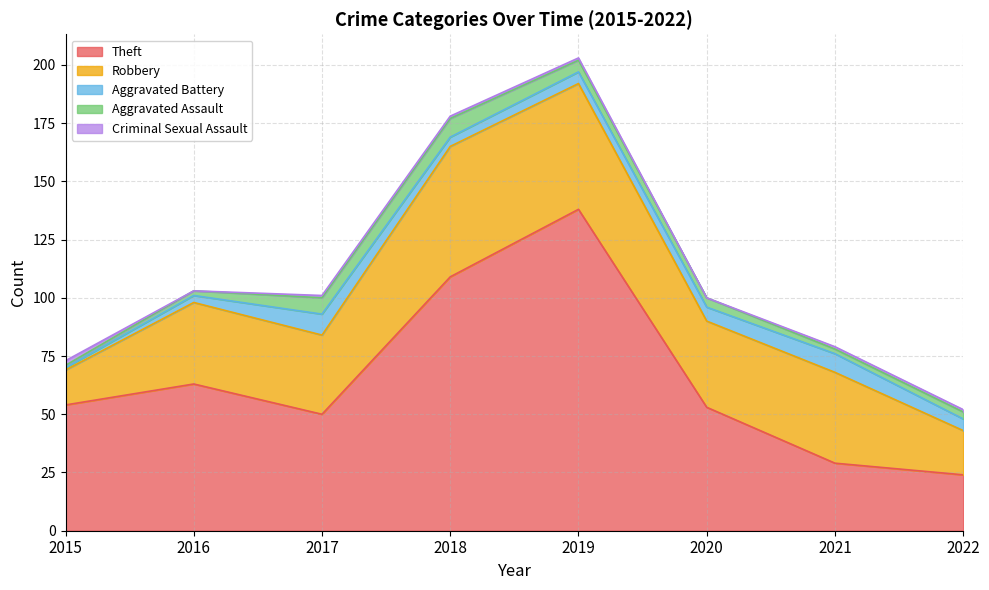

Reading left to right, list all the values displayed in this chart.

Theft: 2015=54	2016=63	2017=50	2018=109	2019=138	2020=53	2021=29	2022=24
Robbery: 2015=15	2016=35	2017=34	2018=56	2019=54	2020=37	2021=39	2022=19
Aggravated Battery: 2015=1	2016=3	2017=9	2018=4	2019=5	2020=6	2021=8	2022=5
Aggravated Assault: 2015=1	2016=2	2017=7	2018=8	2019=5	2020=4	2021=2	2022=3
Criminal Sexual Assault: 2015=2	2016=0	2017=1	2018=1	2019=1	2020=0	2021=1	2022=1